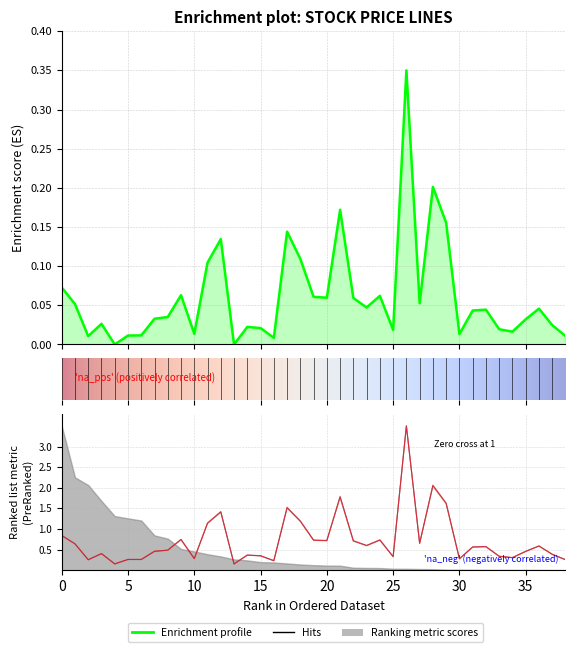

Which label corresponds to the smallest value in the chart?

13